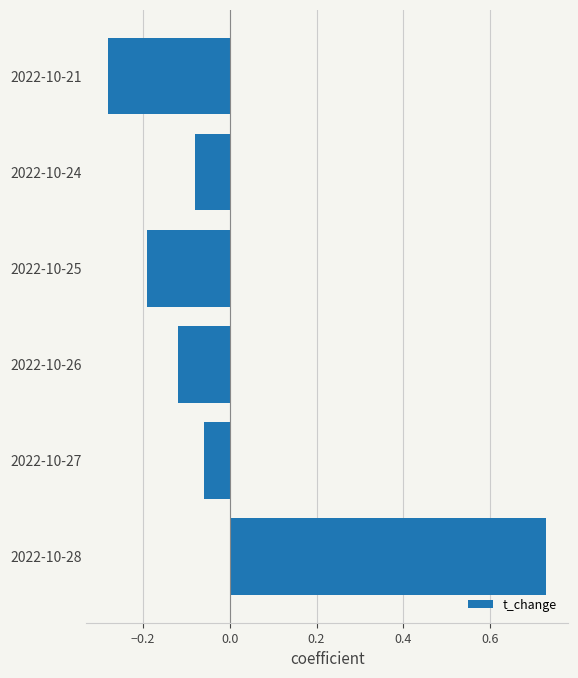

Is it true that the value at 2022-10-27 is -0.0?

False